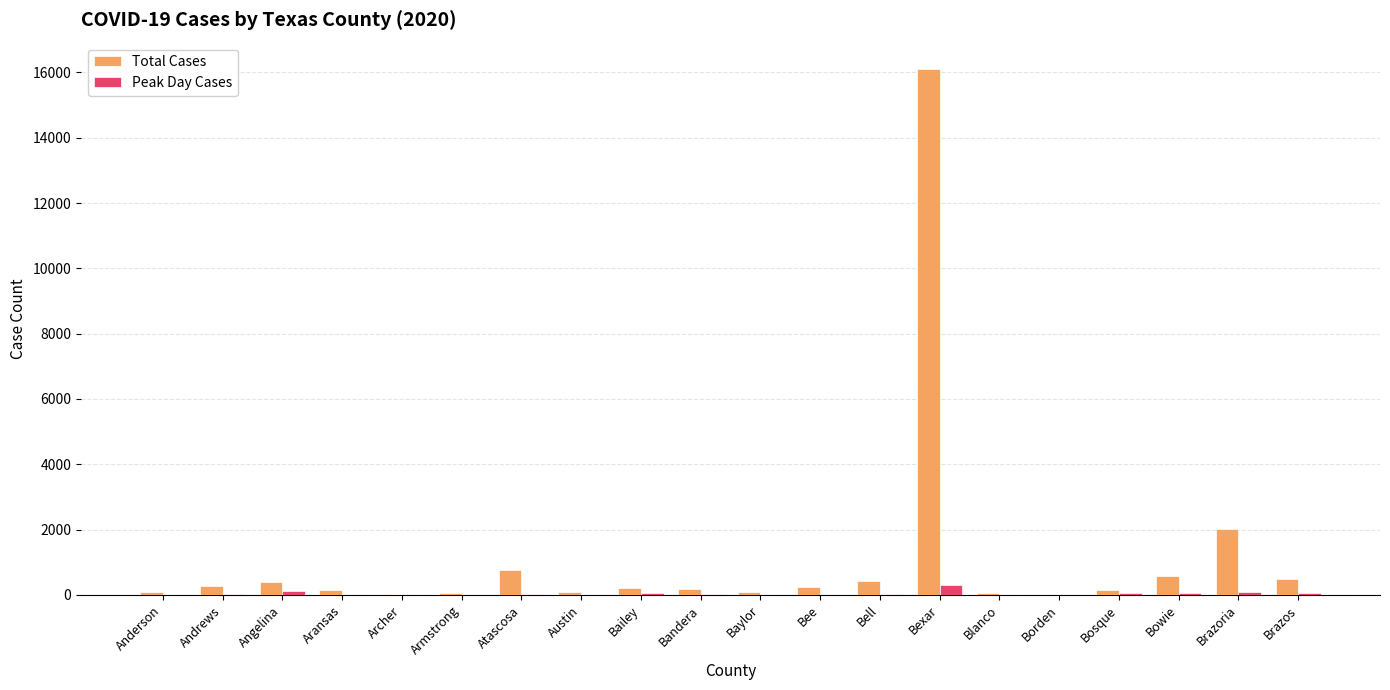

What is the sum of all Total Cases values?

22370